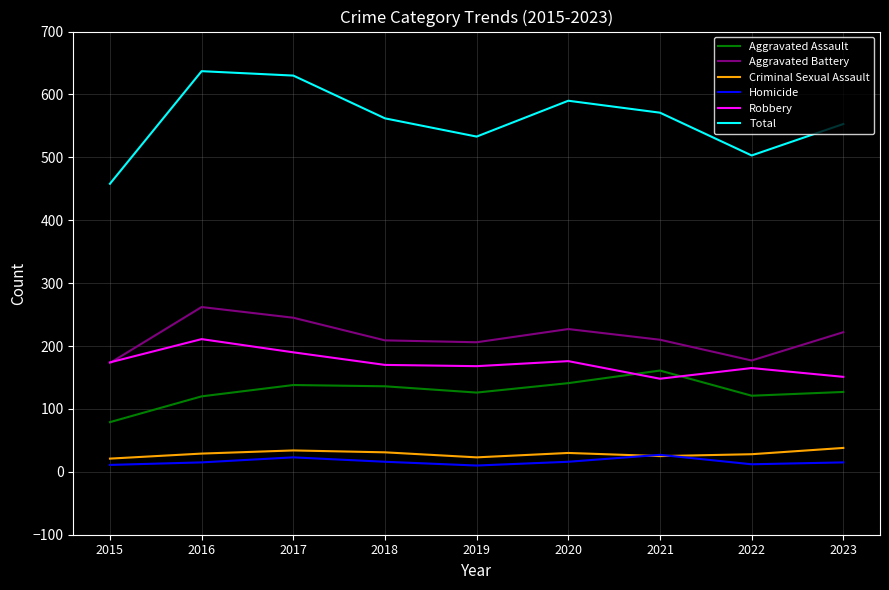

True or false: Robbery has more than 1 points higher than both neighbors.

True